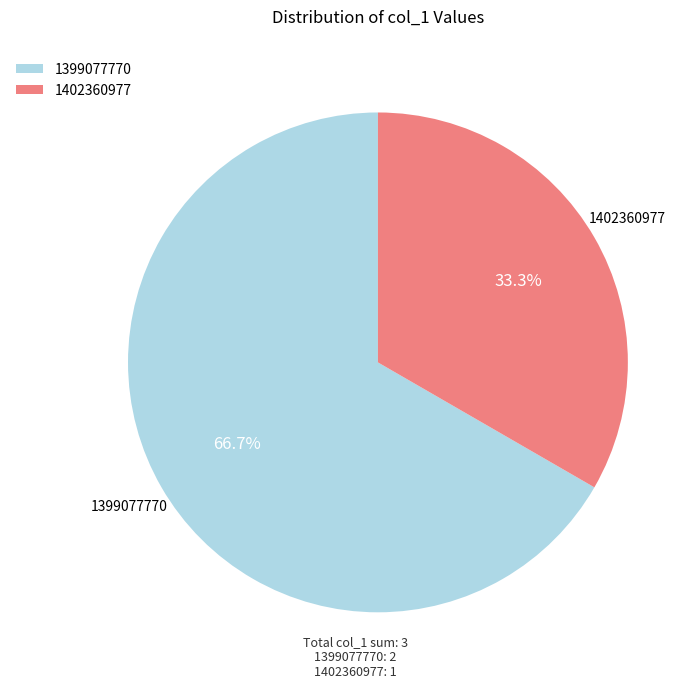

Count the number of slices in the pie.

2